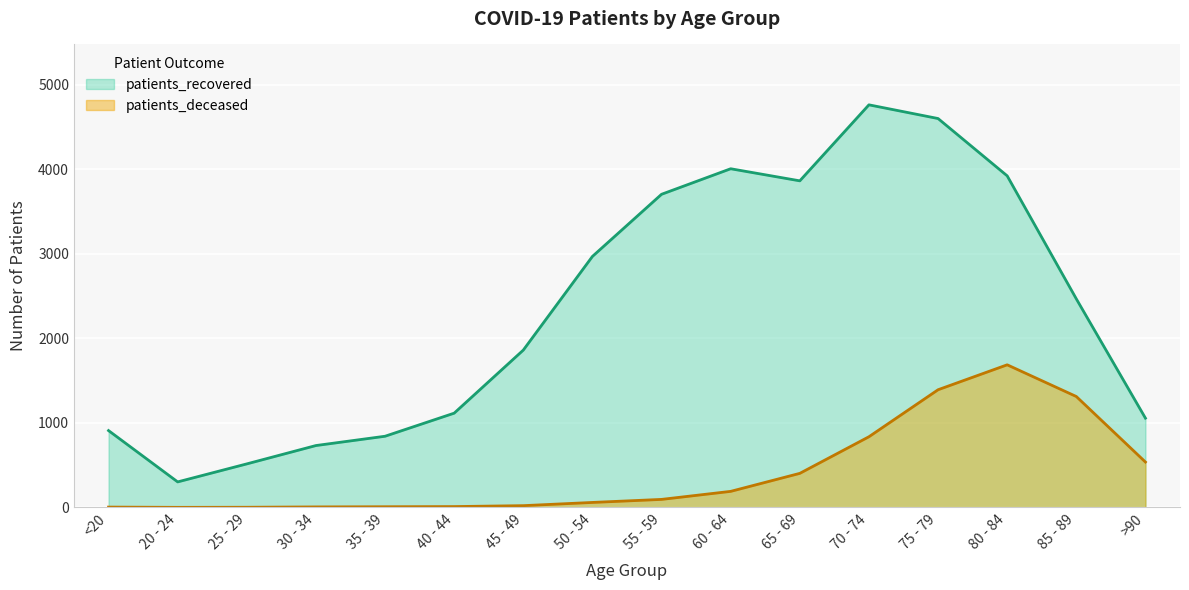

True or false: patients_recovered has more than 2 interior local peaks.

False